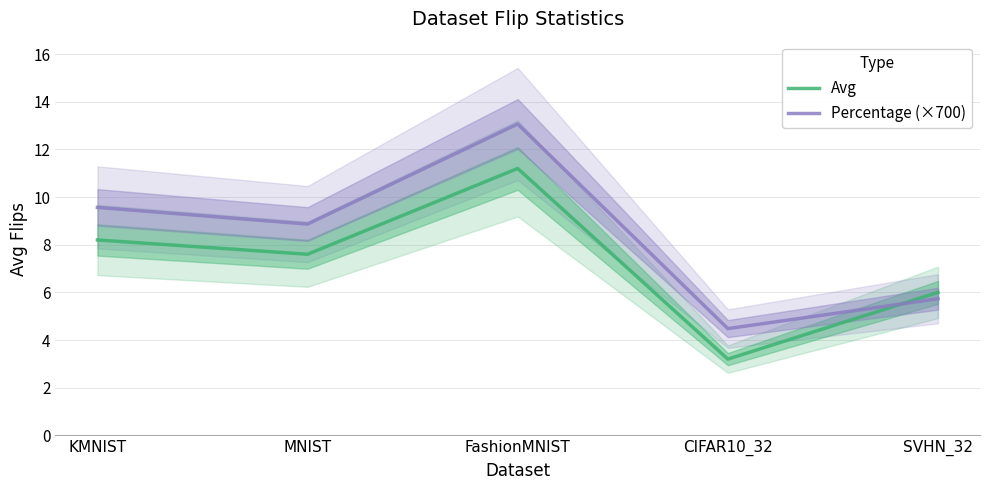

Is the value of Percentage (×700) at KMNIST greater than the value of Avg at KMNIST?

Yes